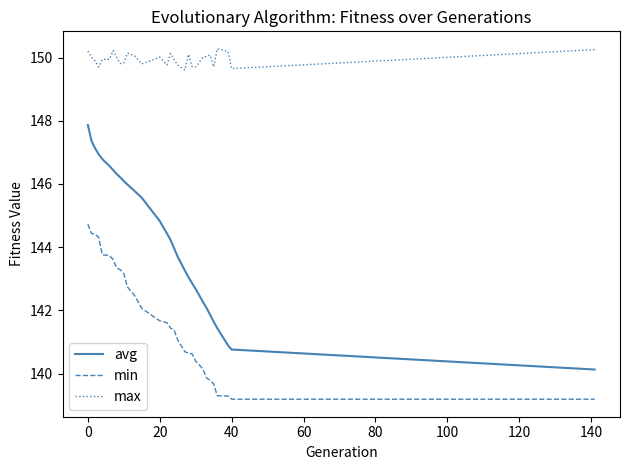

List the series in order of their peak value, highest first.

max, avg, min